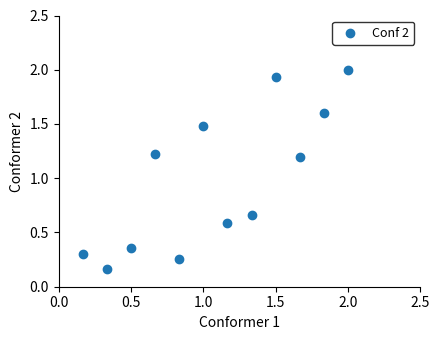

What is the average X value?

1.1